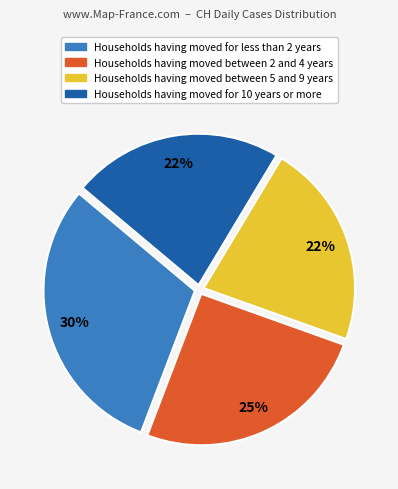

Does any single category account for the majority?

No